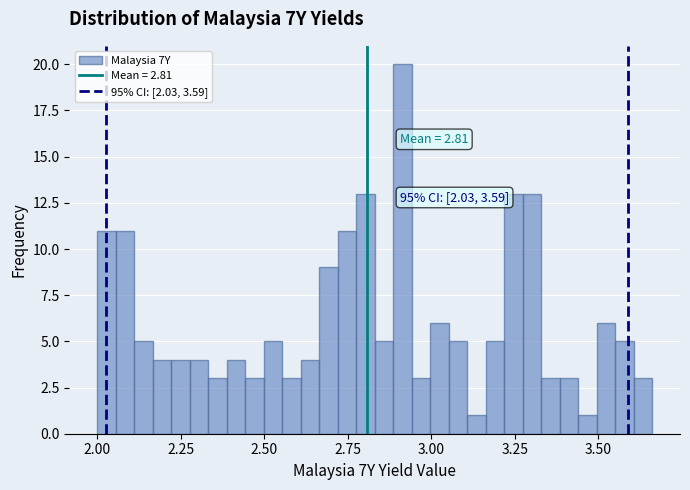

Read against the x-axis, roughly where is the centre of the tallest bar?

2.90